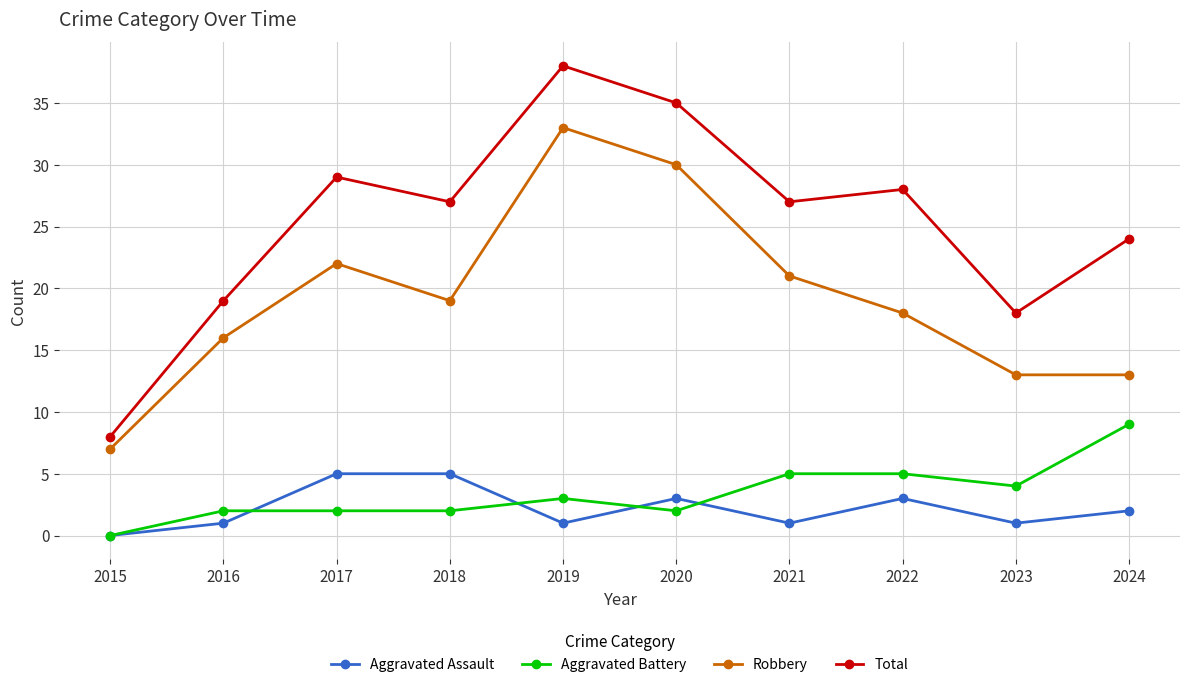

True or false: Total and Robbery cross at least once.

False